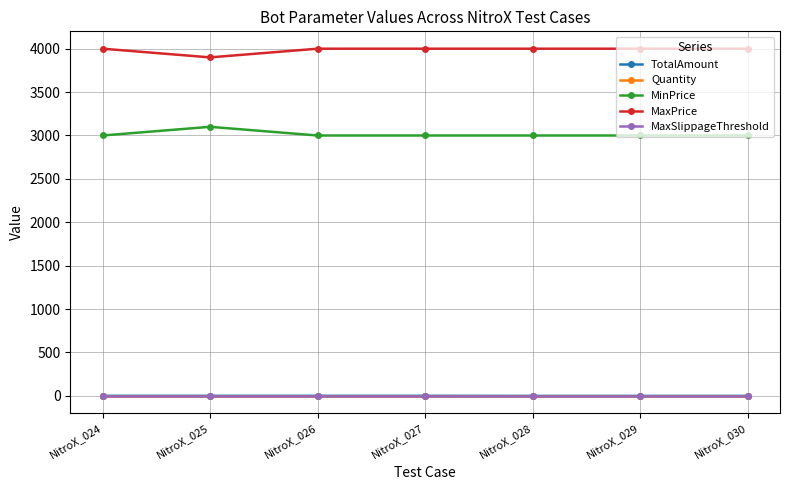

Which category has the highest value across all series?

NitroX_024